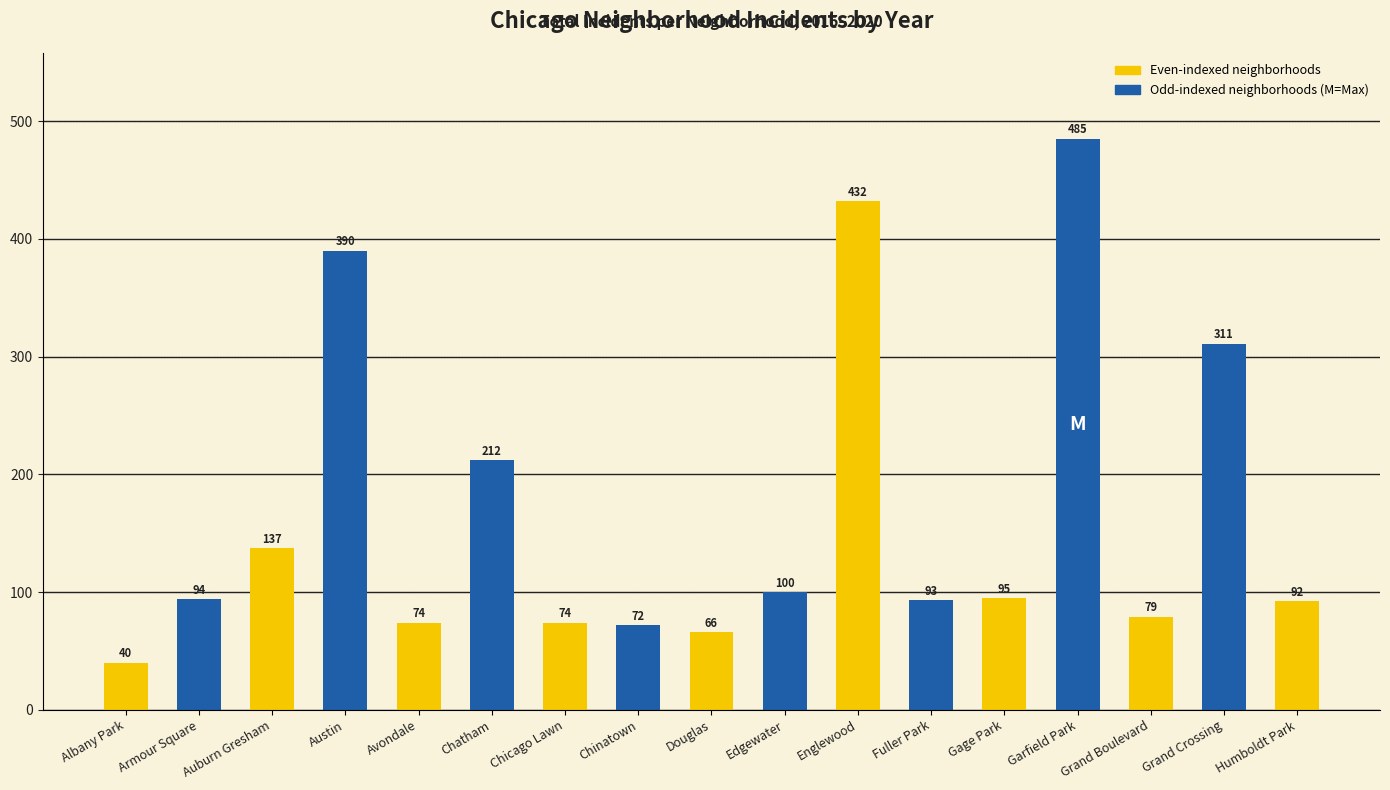

Between Humboldt Park and Auburn Gresham, which is larger?

Auburn Gresham